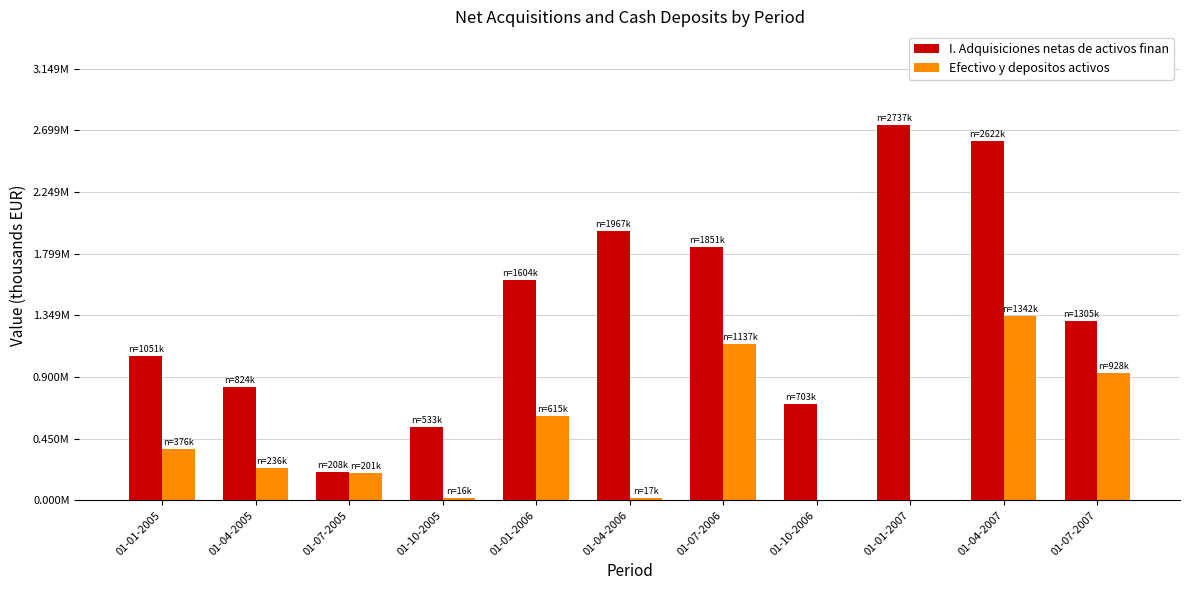

What is the difference between the maximum and minimum values in the I. Adquisiciones netas de activos finan series?

2529556